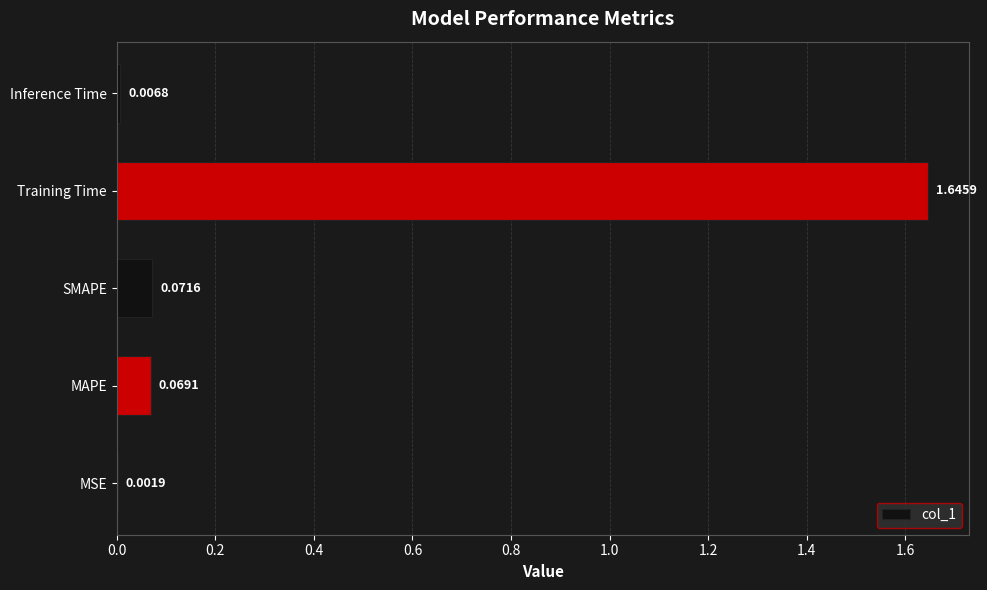

What is the change in value from MAPE to Training Time?

+1.6